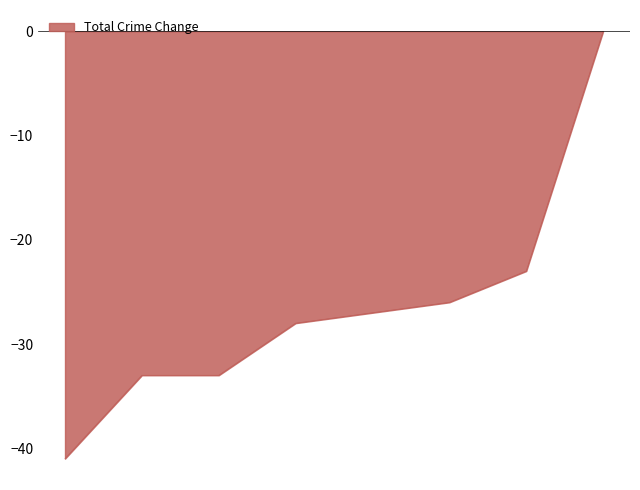

True or false: the data has more than 2 interior local peaks.

False